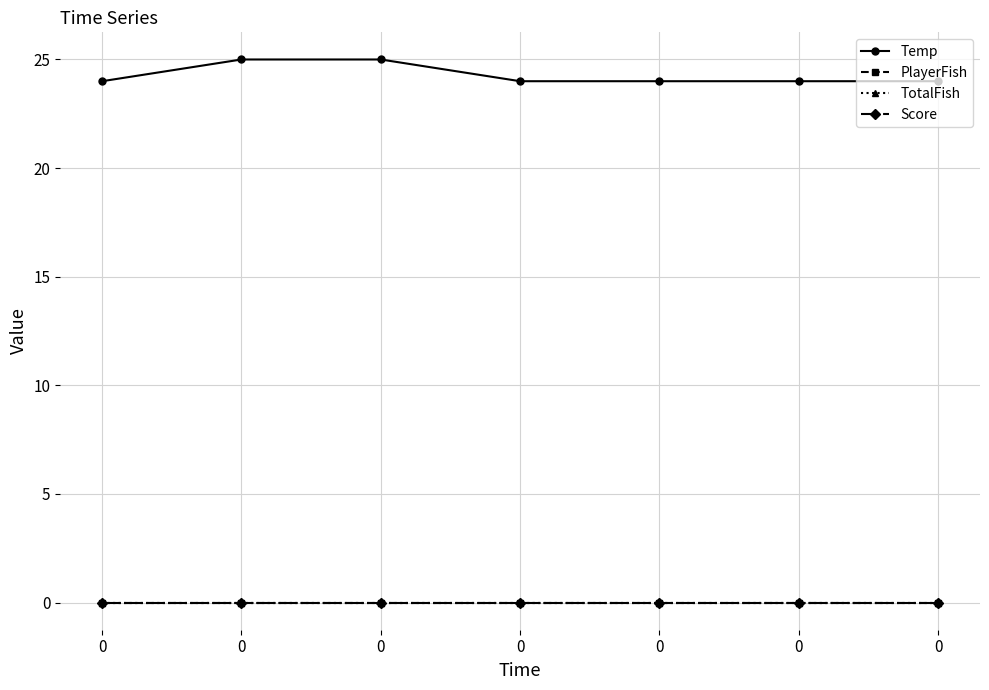

List the labels in order of PlayerFish value, smallest first.

0, 0, 0, 0, 0, 0, 0